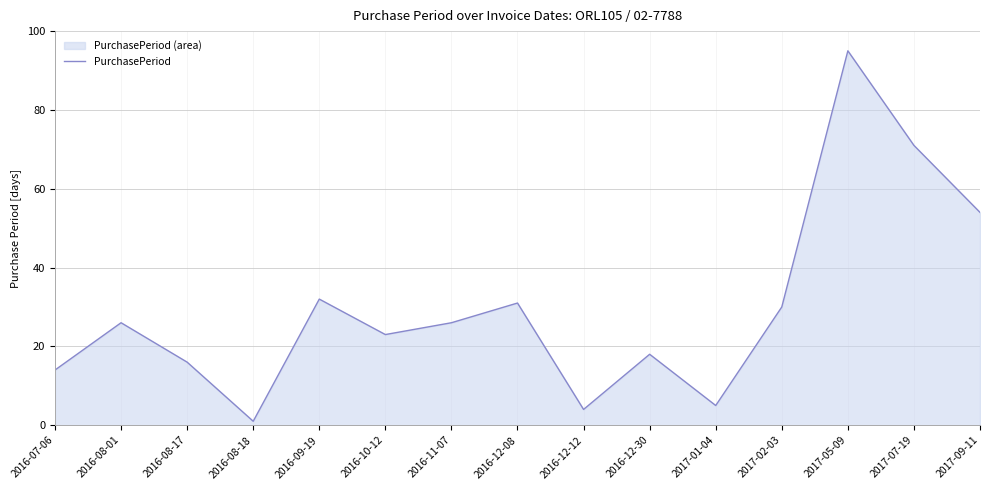

Which category has the lowest value across all series?

2016-08-18